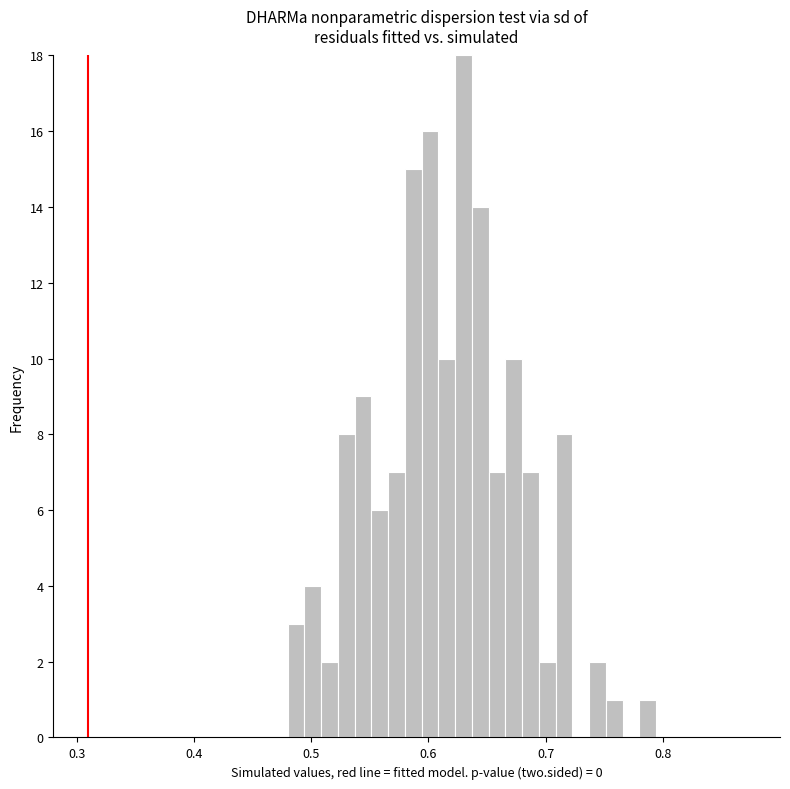

Read against the x-axis, roughly where is the centre of the tallest bar?

0.63